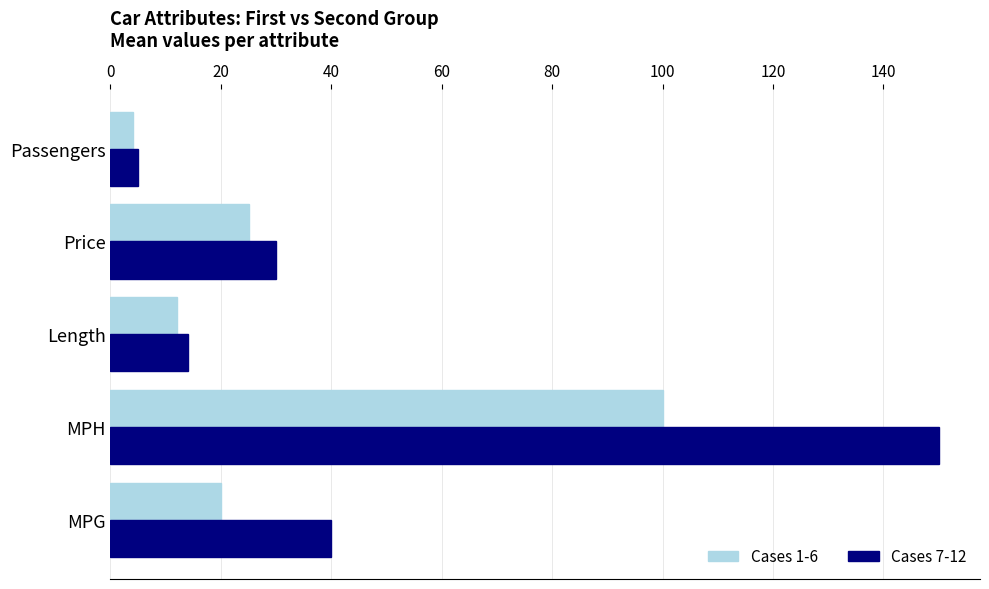

Between MPG and Length, which series saw the biggest shift?

Cases 7-12